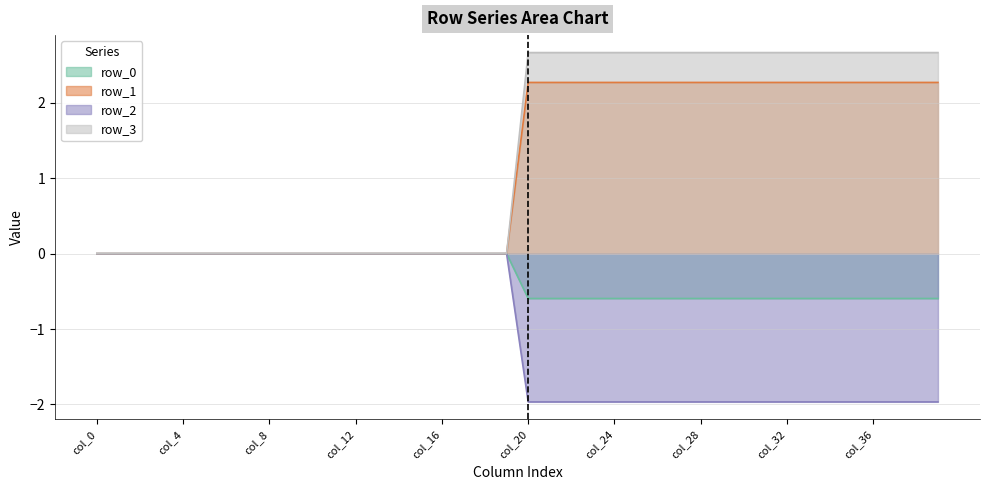

Rank the categories by row_3 value from lowest to highest.

col_20, col_21, col_22, col_23, col_24, col_25, col_26, col_27, col_28, col_29, col_30, col_31, col_32, col_33, col_34, col_35, col_36, col_37, col_38, col_39, col_0, col_1, col_2, col_3, col_4, col_5, col_6, col_7, col_8, col_9, col_10, col_11, col_12, col_13, col_14, col_15, col_16, col_17, col_18, col_19